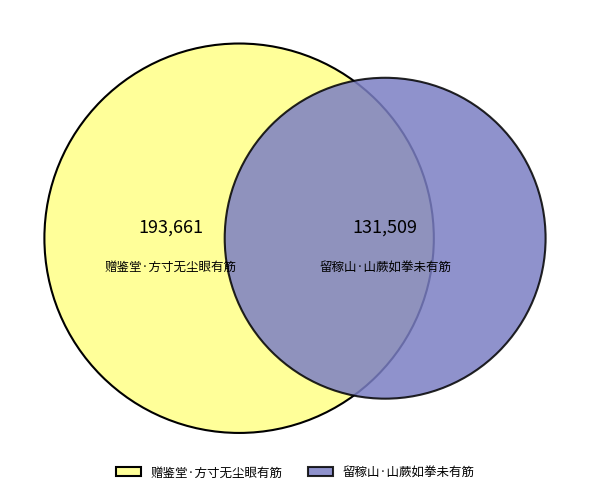

To the nearest percent, what is the difference between the largest and smallest slice percentages?

19%